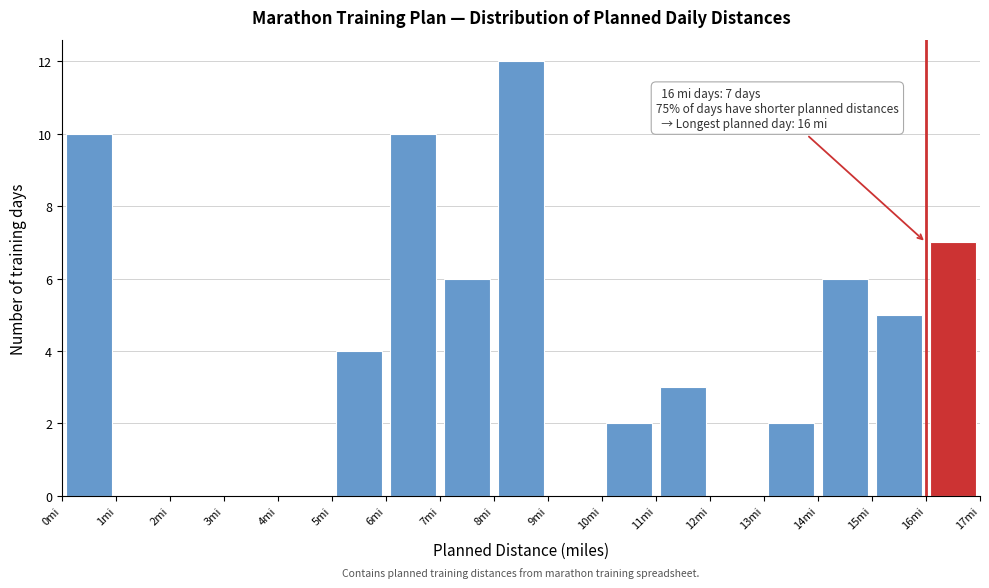

Over which range of the x-axis is the bar tallest?

8 to 9